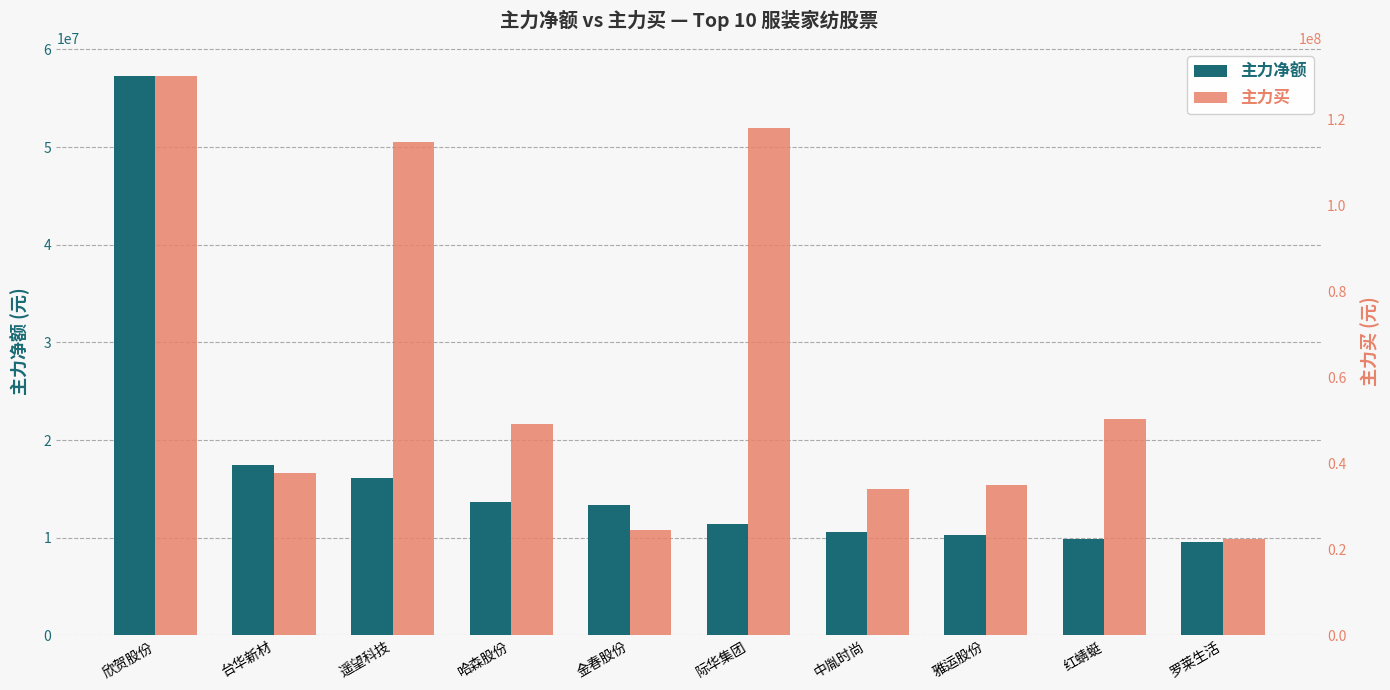

At which label does 主力买 first exceed 49223450?

欣贺股份